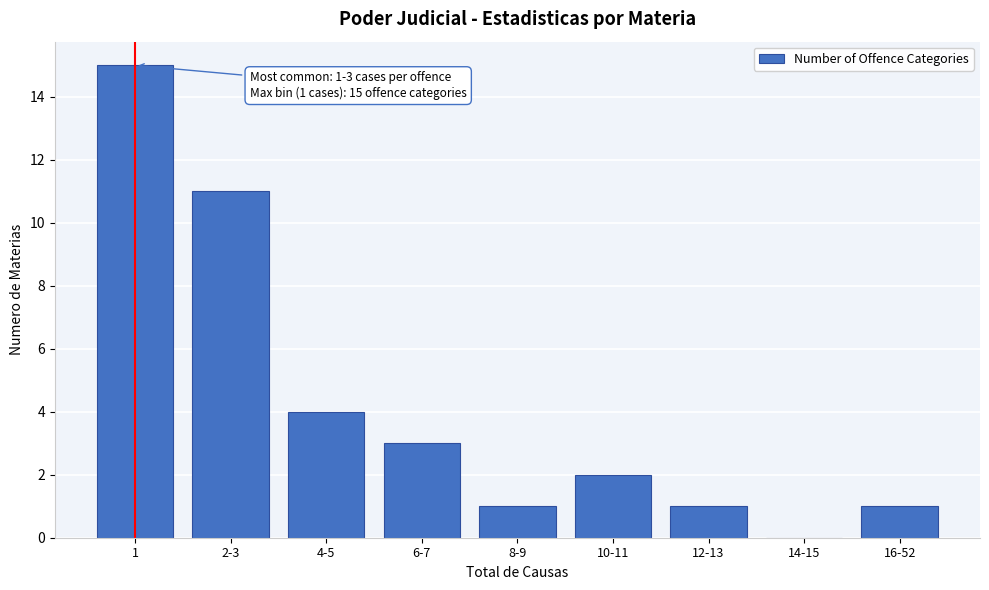

Reading left to right, list all the values displayed in this chart.

1=15	2-3=11	4-5=4	6-7=3	8-9=1	10-11=2	12-13=1	14-15=0	16-52=1